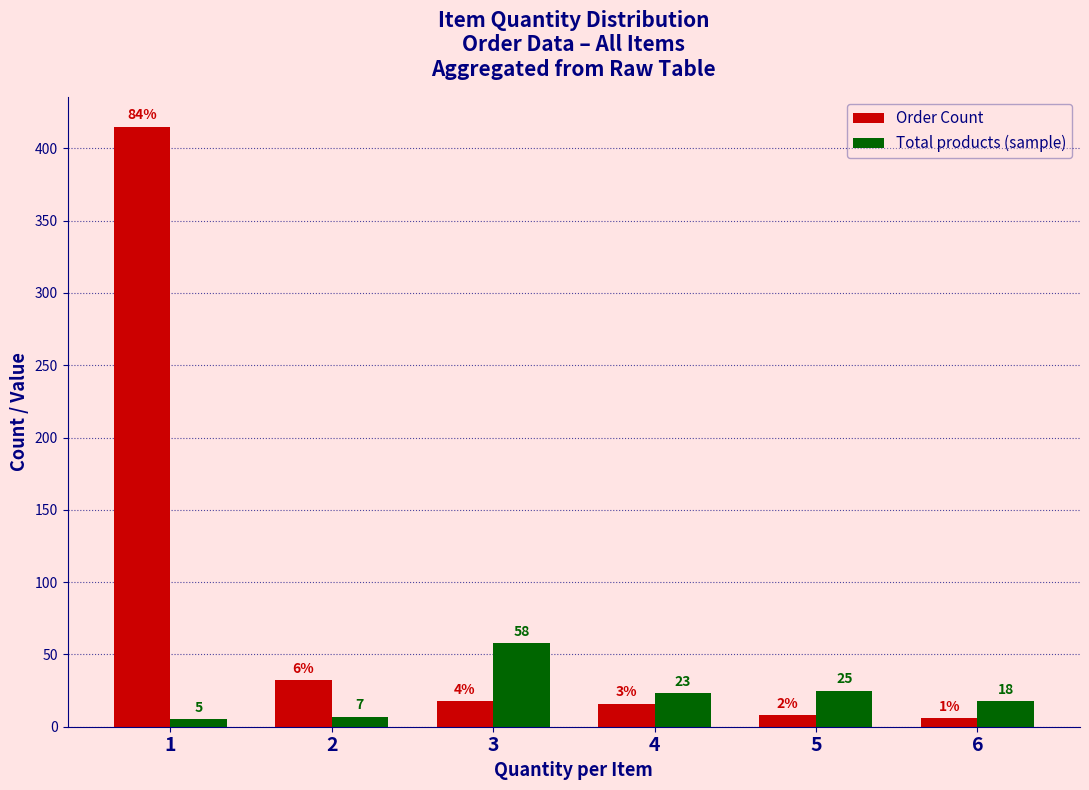

Rank the categories by Order Count value from lowest to highest.

6, 5, 4, 3, 2, 1